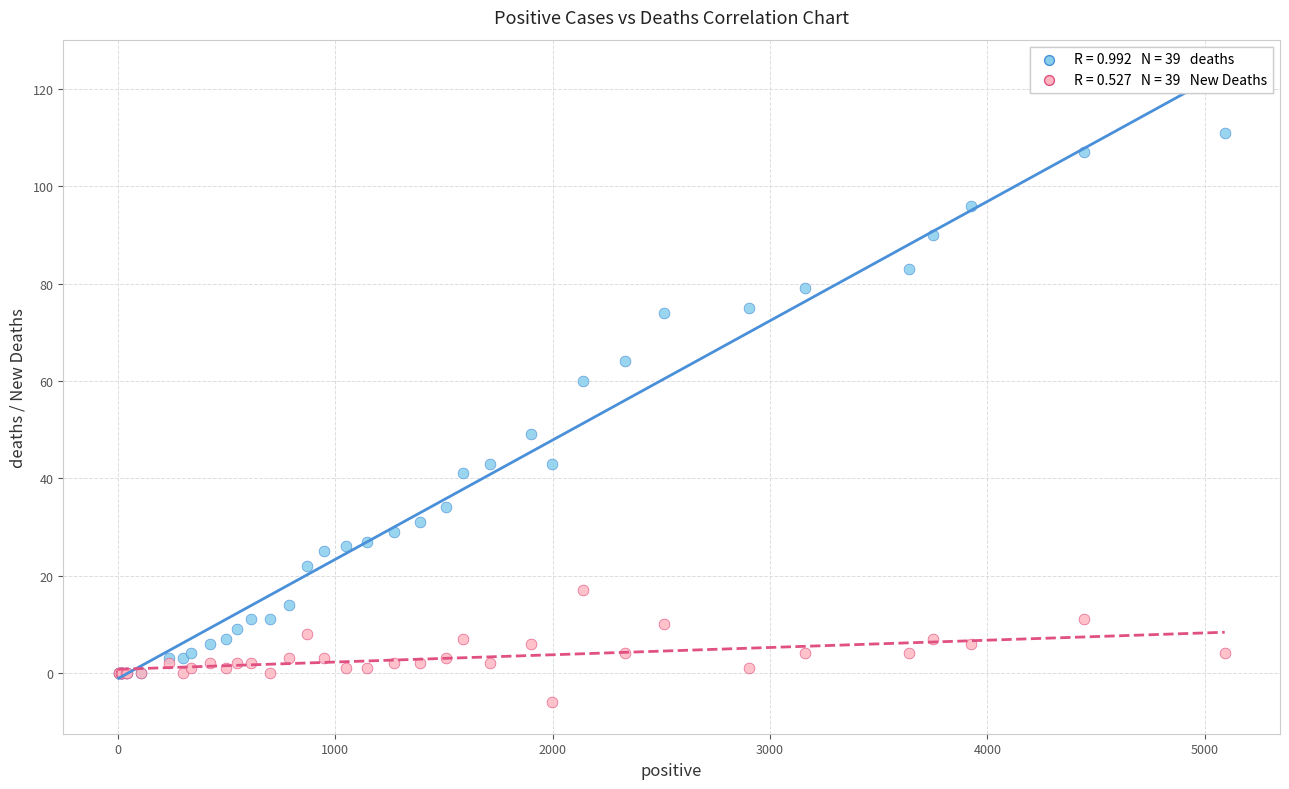

Across all series, what Y value is closest to 52?

49